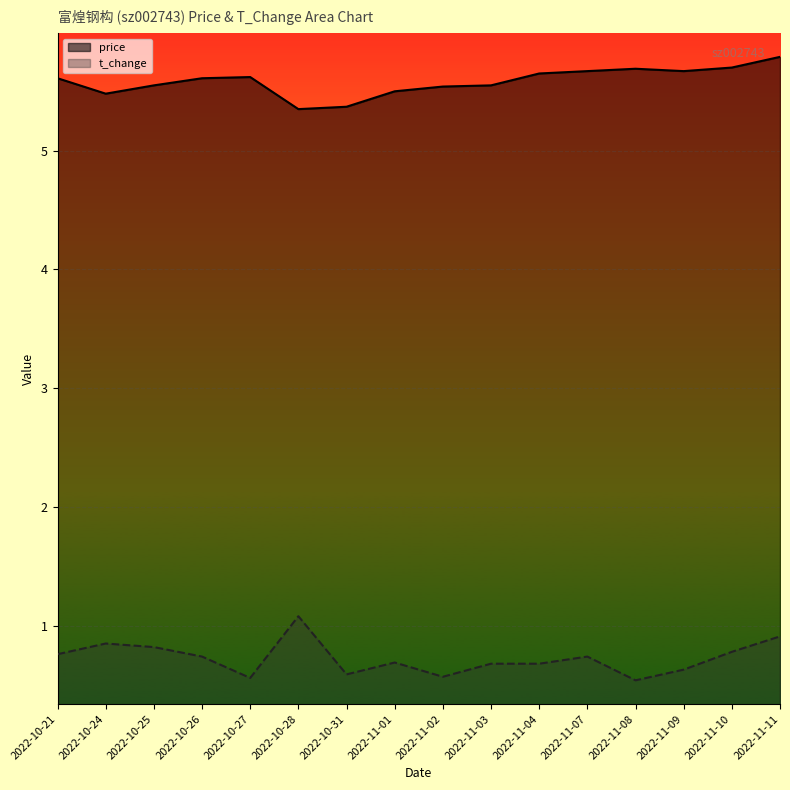

True or false: price and t_change cross at least once.

False